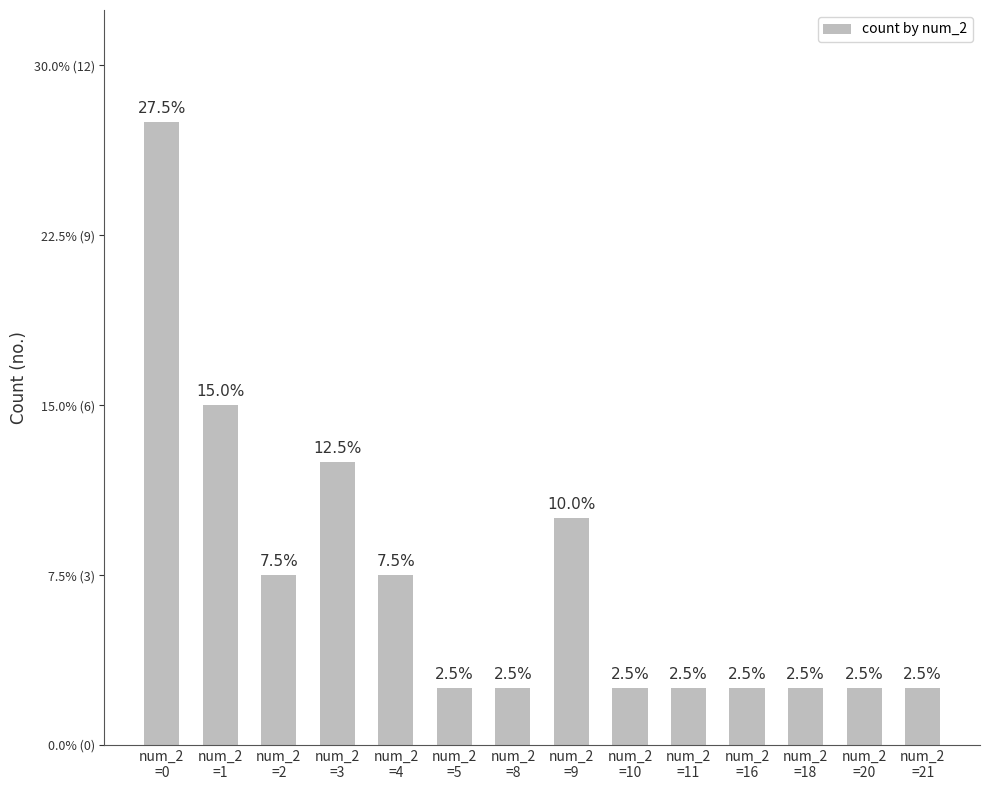

Which category has the lowest value across all series?

num_2
=5